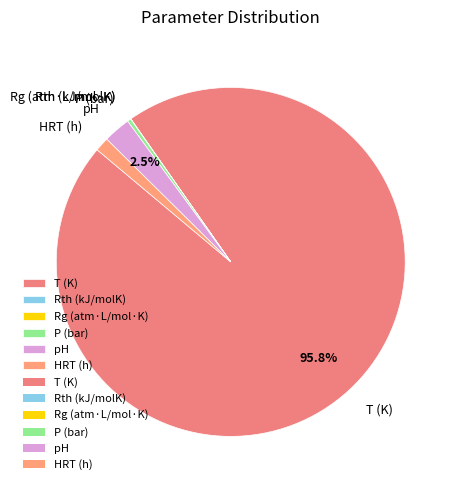

What is the majority slice?

T (K)